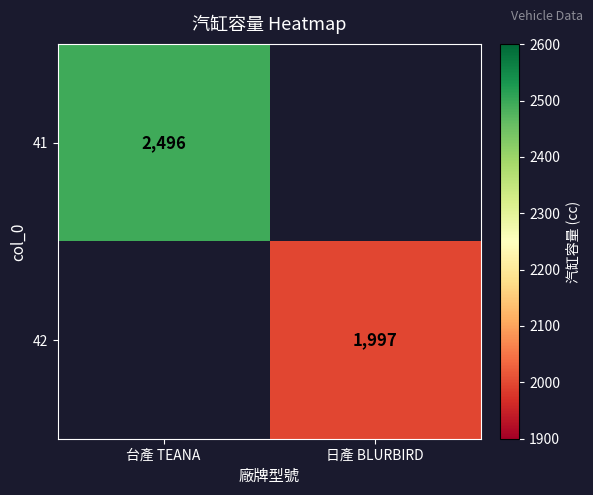

True or false: 42 has a value of 2822 at 日產 BLURBIRD.

False